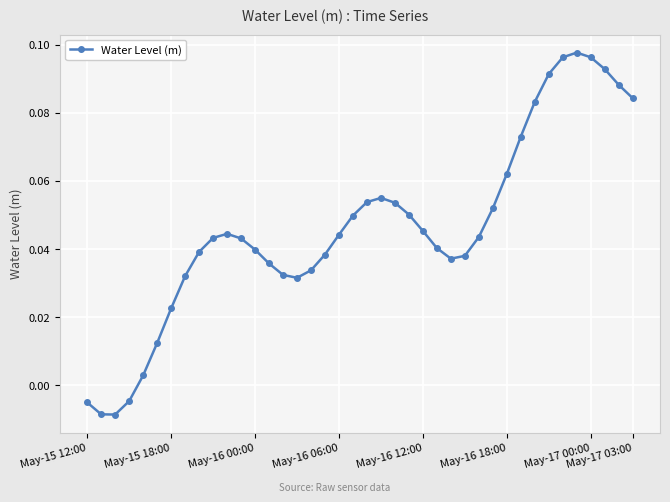

What is the sum of all values?

1.9